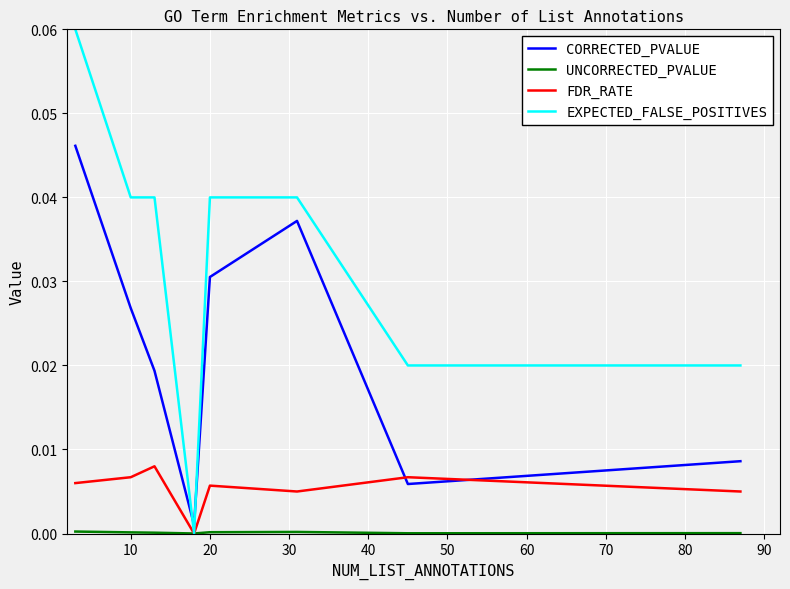

Which series has the largest total across all categories?

EXPECTED_FALSE_POSITIVES